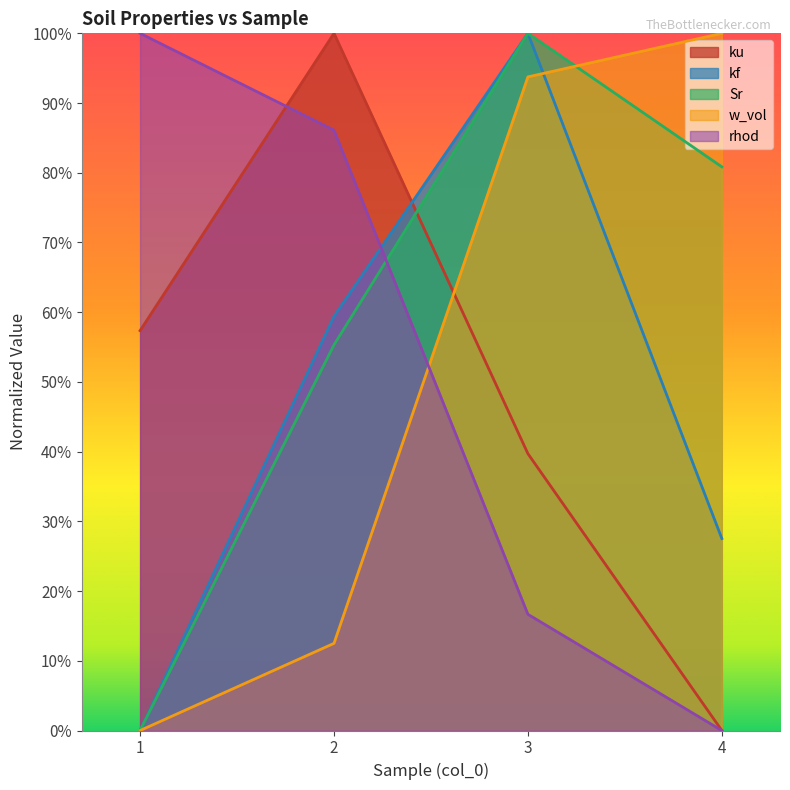

True or false: ku and kf intersect in this chart.

True